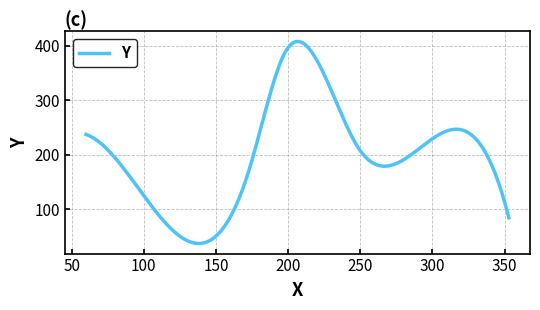

What is the difference between the maximum and minimum values?

370.8